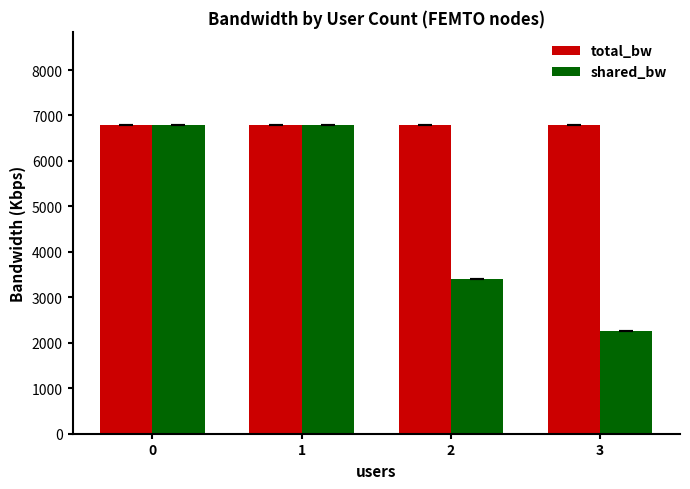

What is the average value of the total_bw series?

6800.0